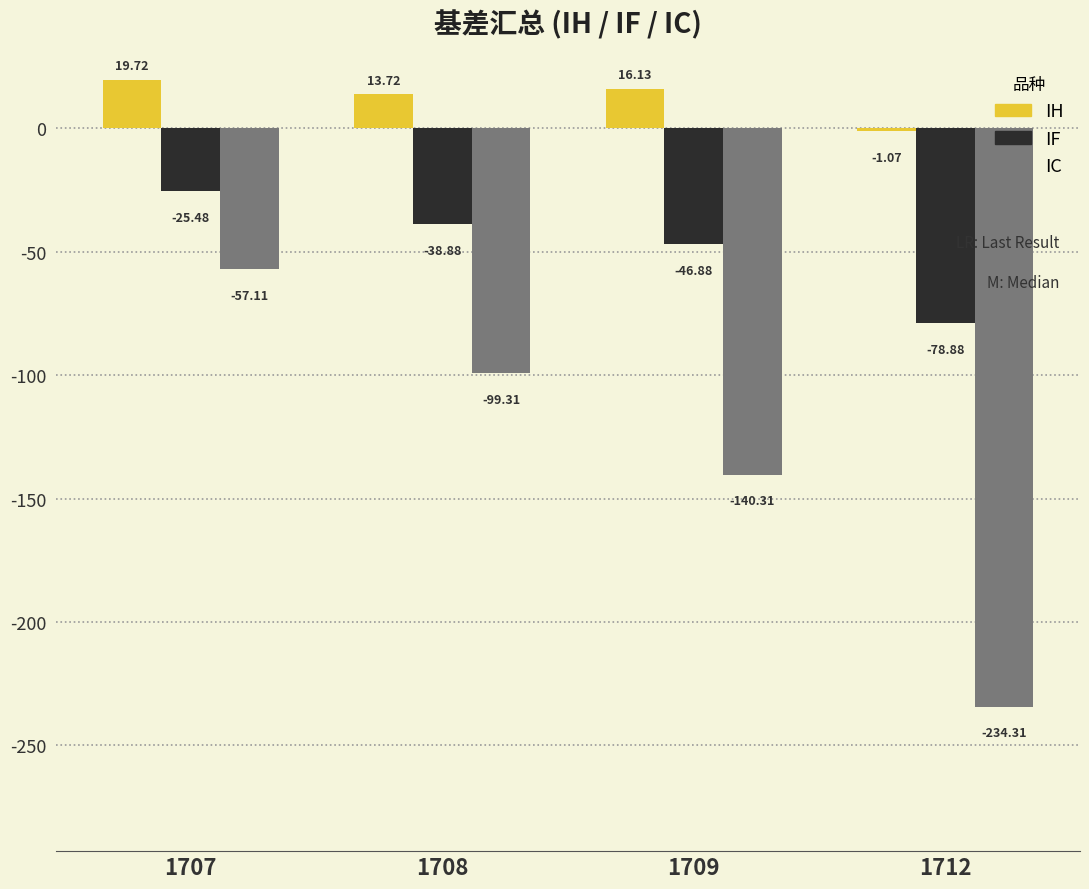

What are all the series names shown in the legend?

IH, IF, IC